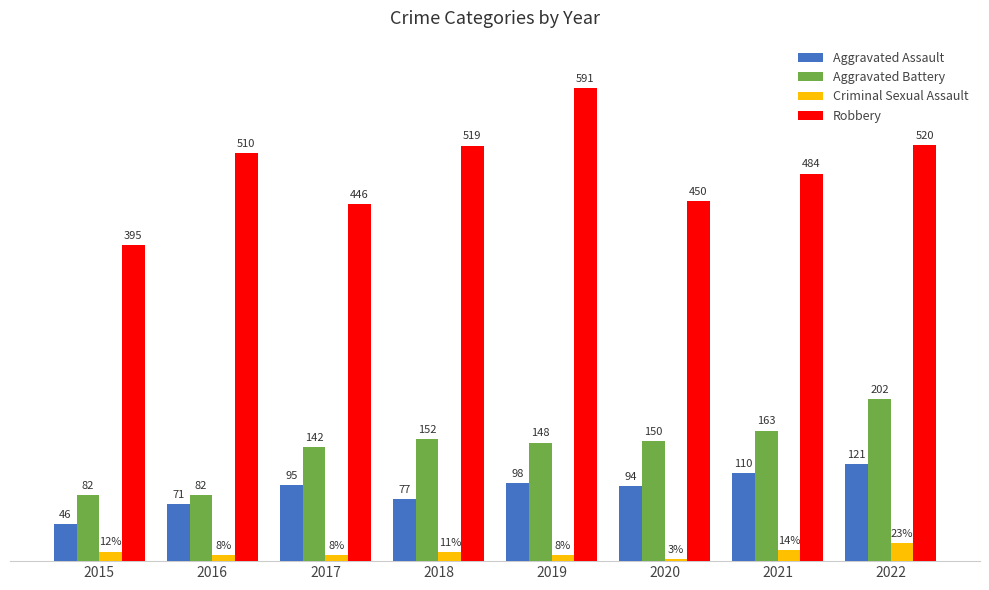

Which series has the widest spread of values?

Robbery